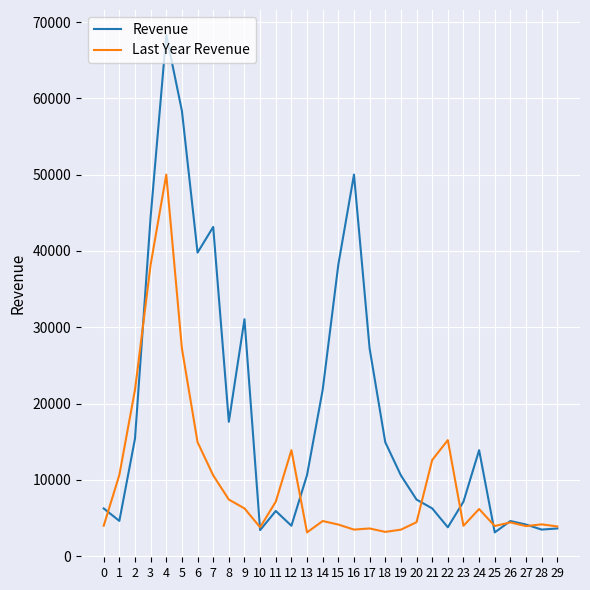

Which series has the largest total across all categories?

Revenue